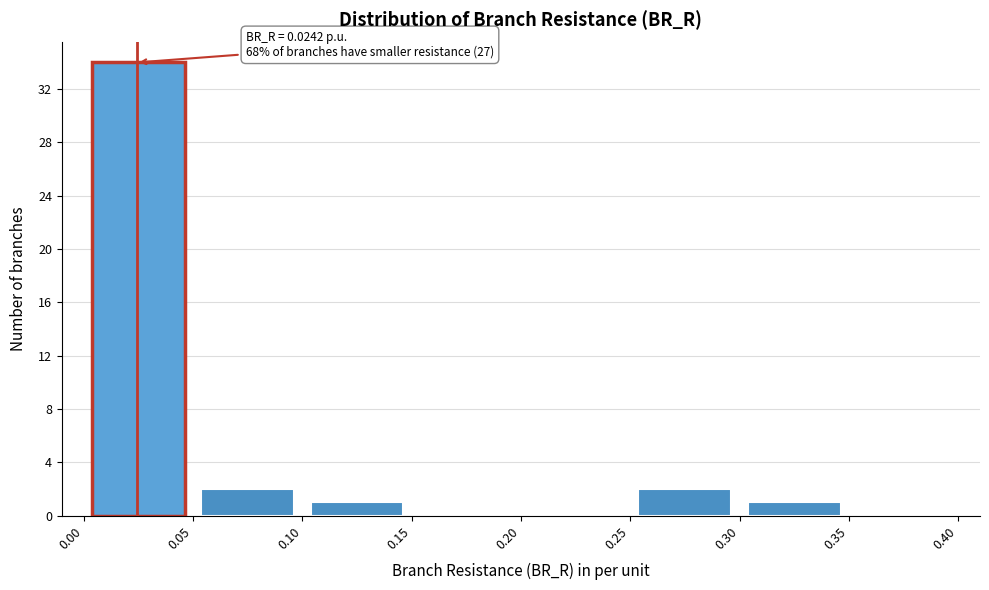

Over which range of the x-axis is the bar tallest?

0.00 to 0.05